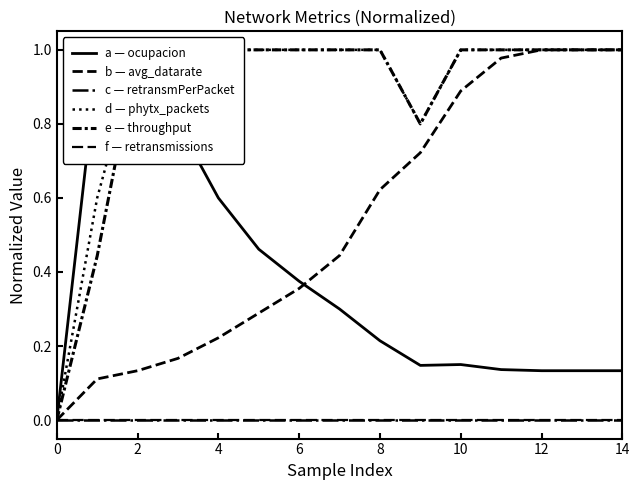

Is it true that e — throughput equals 1.0 at 10?

True